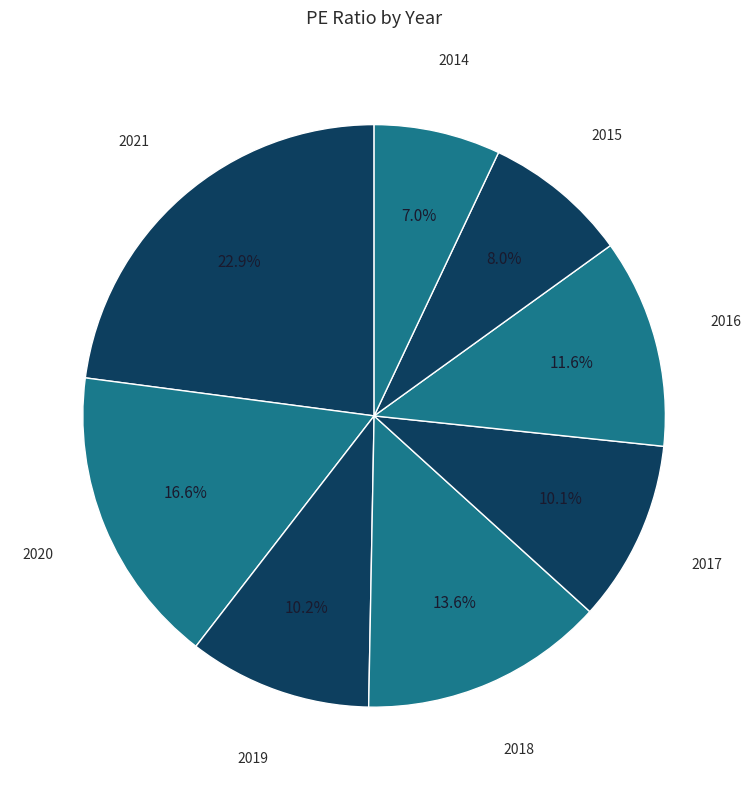

To the nearest percent, what percentage of the pie is 2015?

8%